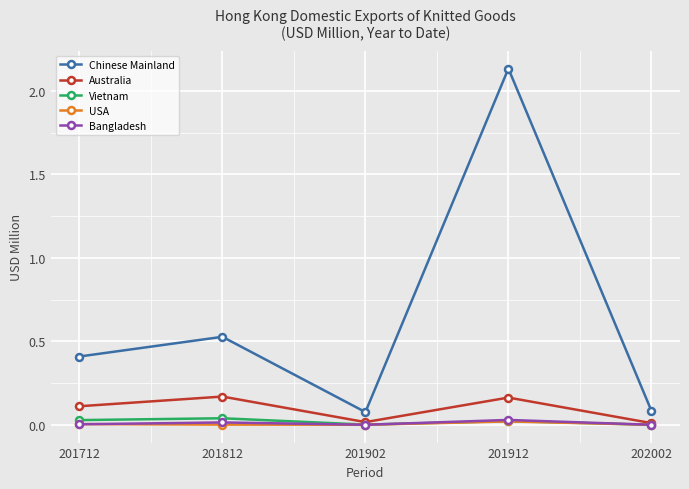

Is the value of Chinese Mainland at 201902 greater than the value of Vietnam at 201902?

Yes